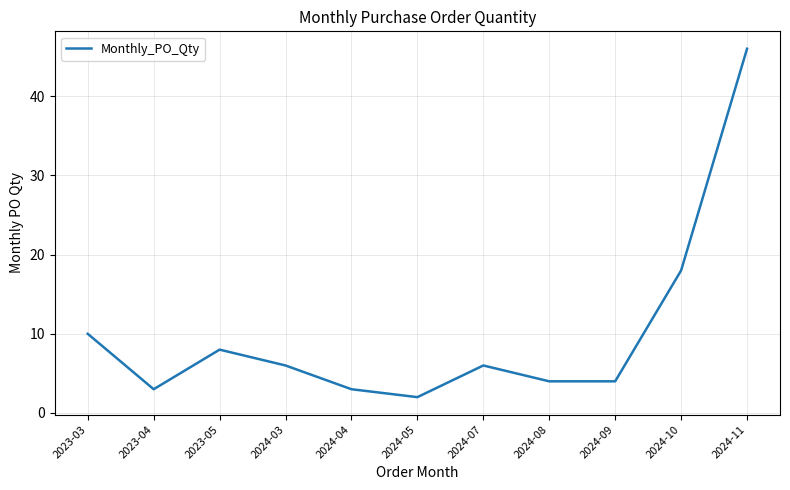

What is the difference between the values at 2023-03 and 2024-05?

8